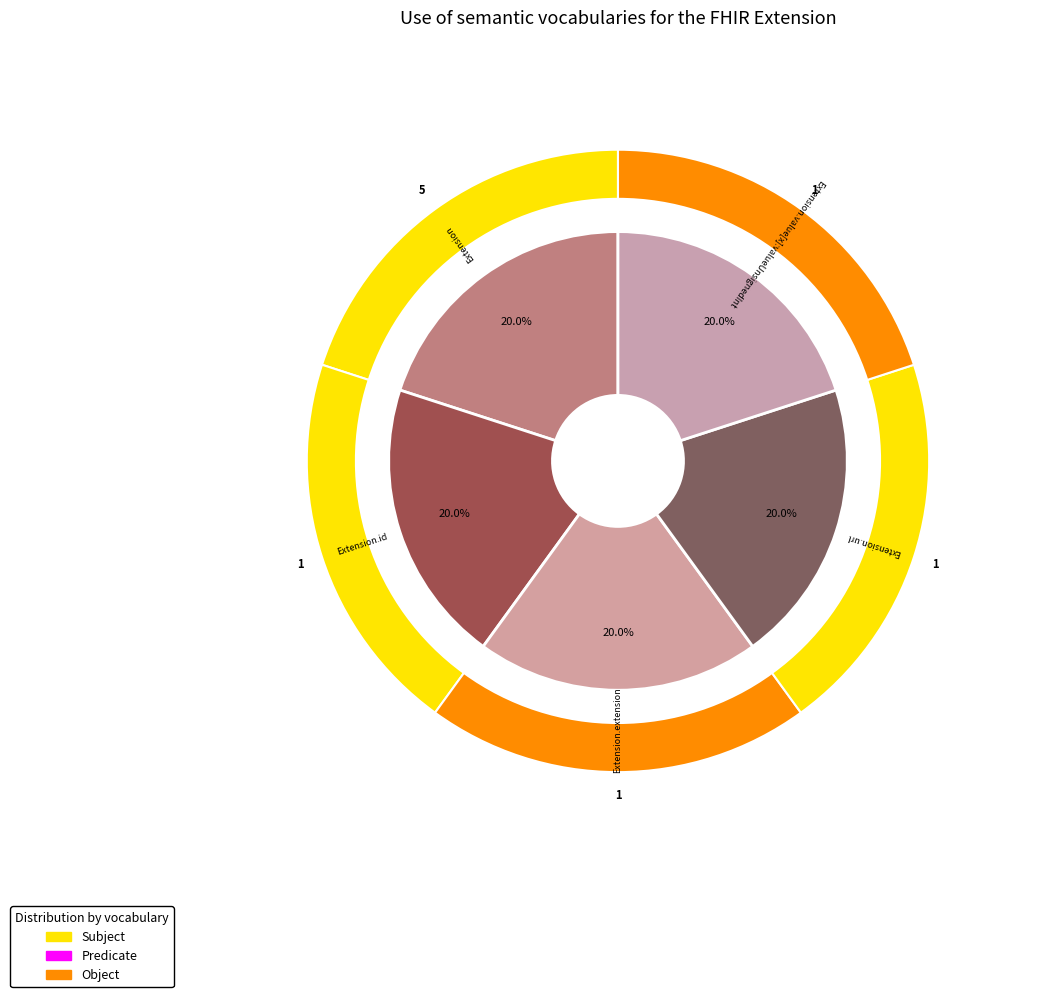

Rank the series at Extension.url from highest to lowest value.

Subject, Predicate, Object